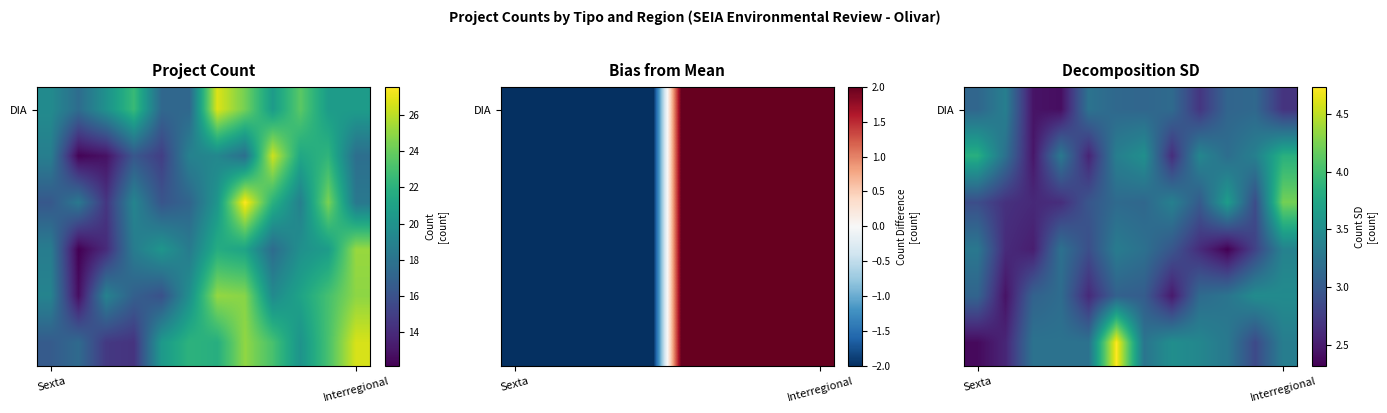

How many categories are shown in the chart?

12